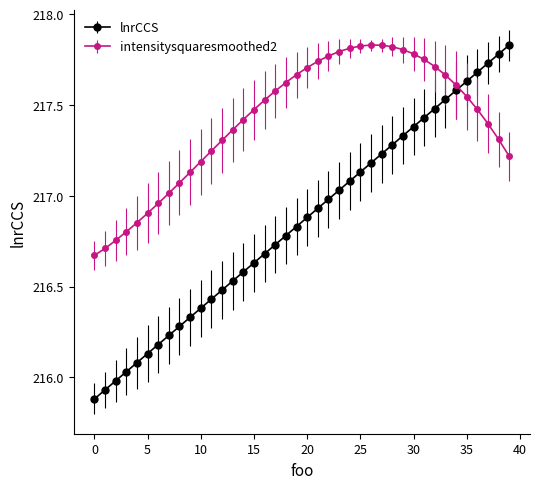

Which series has the widest spread of values?

lnrCCS